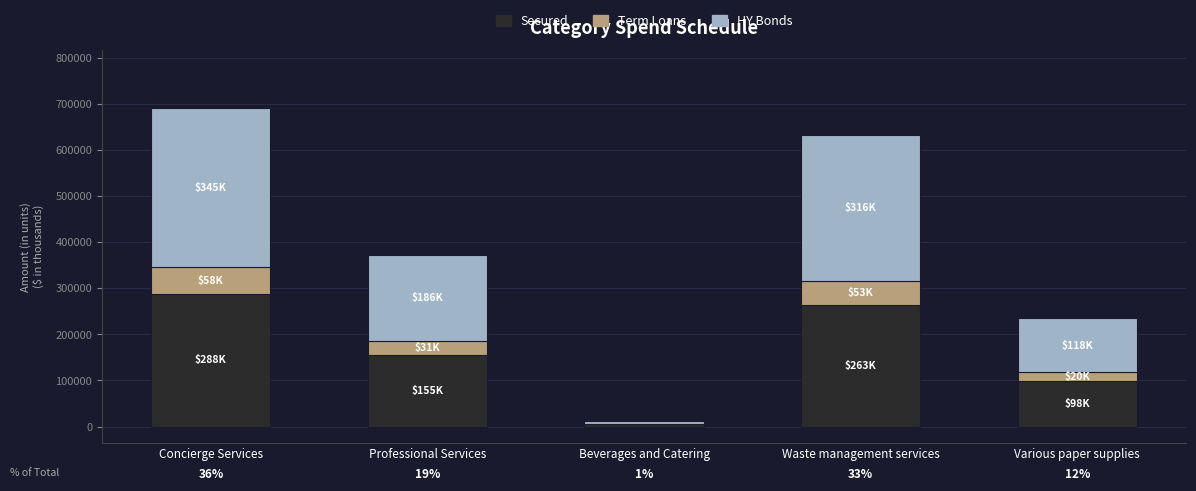

What is the total value across all series at Professional Services?

371095.6